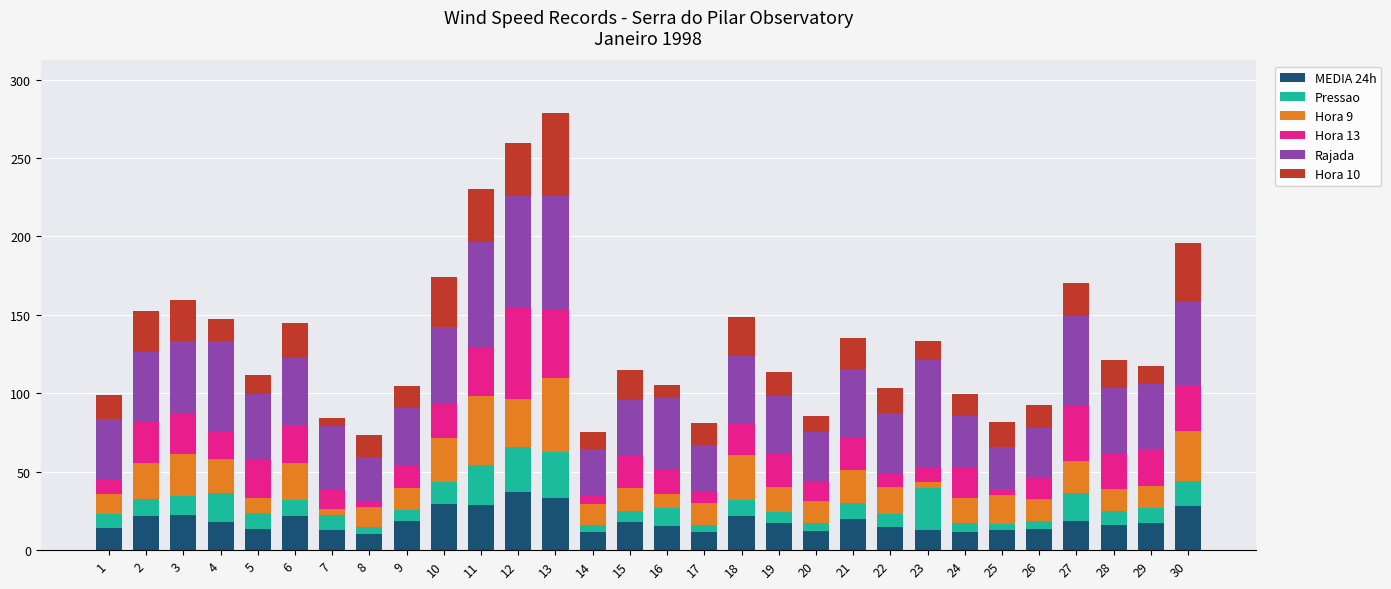

What are all the series names shown in the legend?

MEDIA 24h, Pressao, Hora 9, Hora 13, Rajada, Hora 10